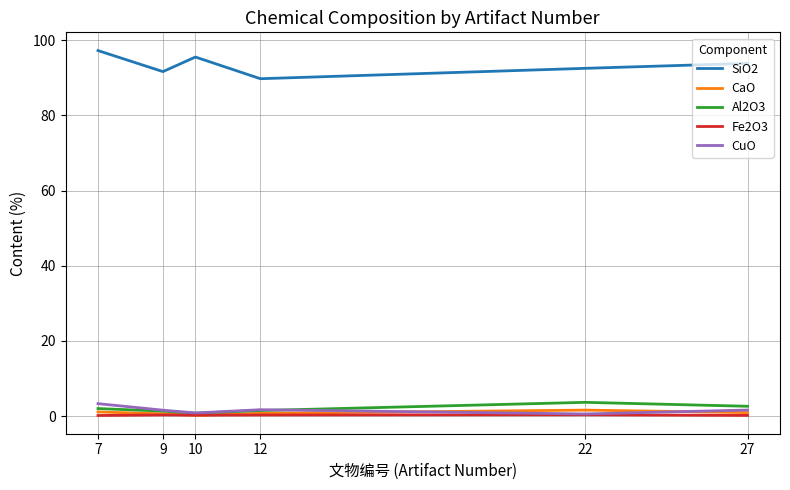

The SiO2 series shows 125.5 at 9. True or false?

False